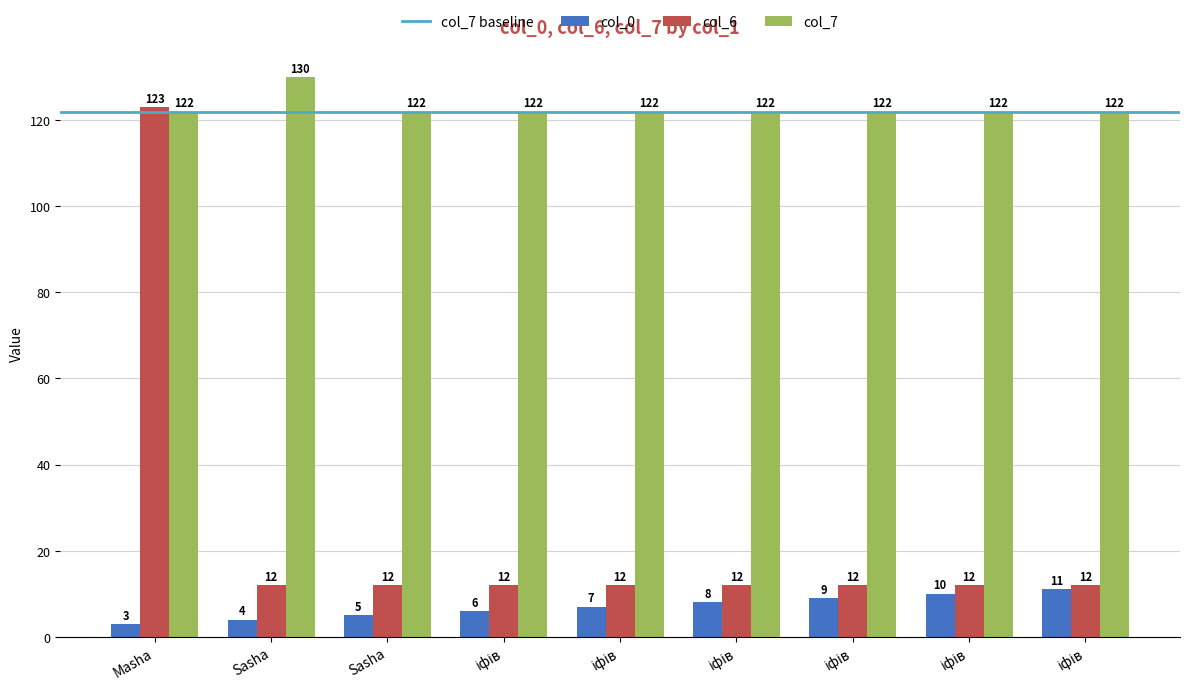

Are the bars horizontal?

No